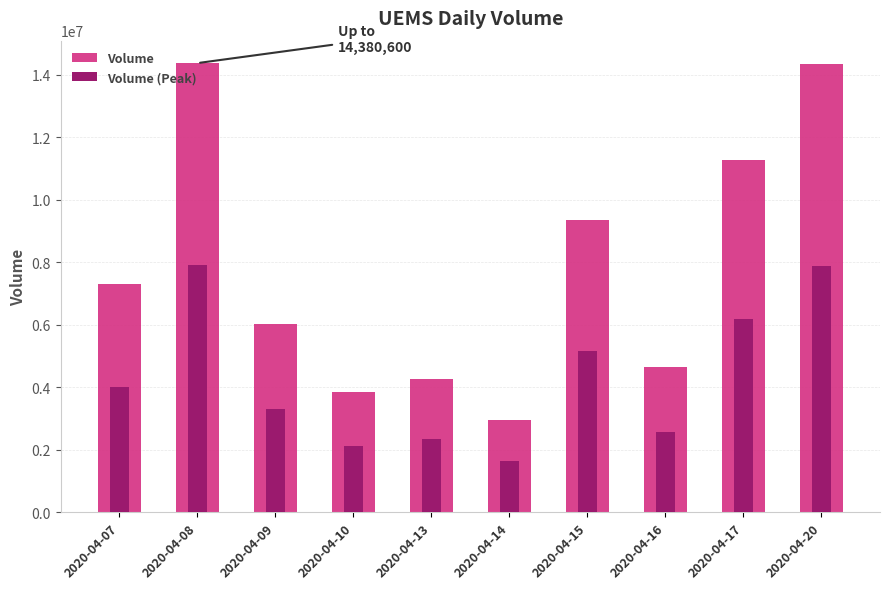

What is the average value of the Volume (Peak) series?

4311285.0